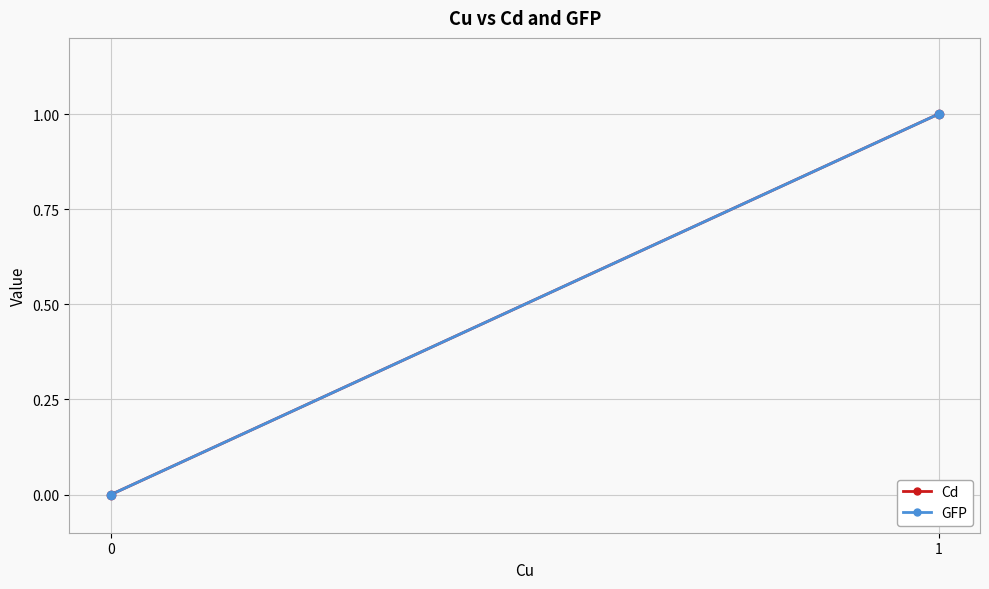

How many data points does each series have?

2